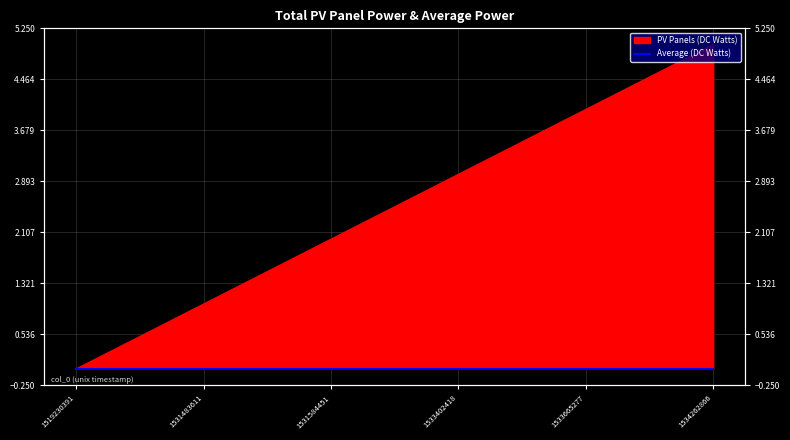

Which label corresponds to the largest value in the chart?

1534262866